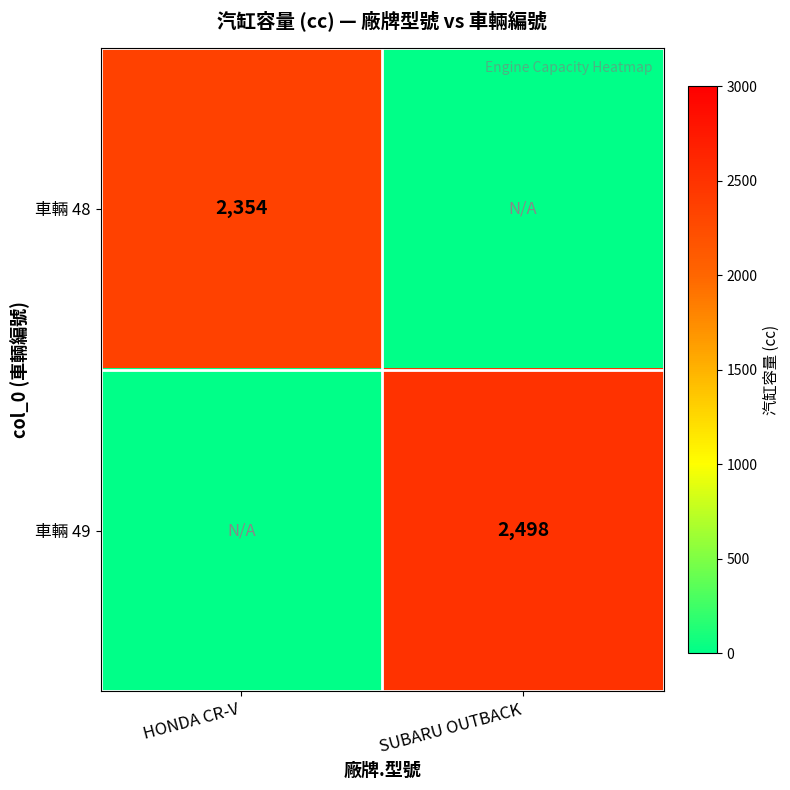

The value of 車輛 48 at HONDA CR-V is 691. True or false?

False